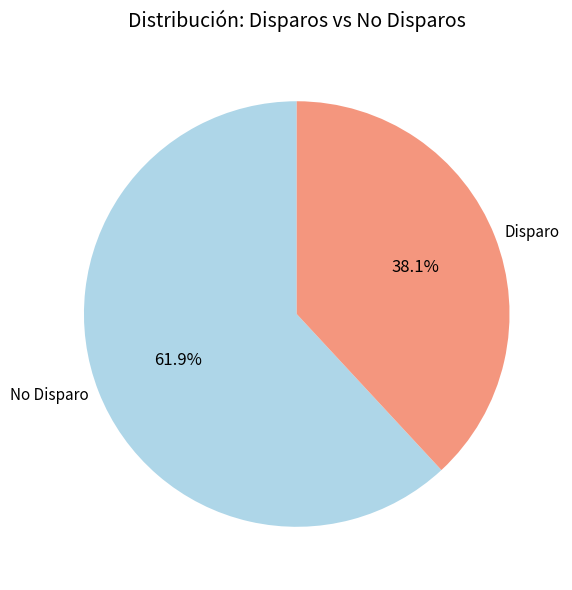

Is Disparo the majority of the pie?

No